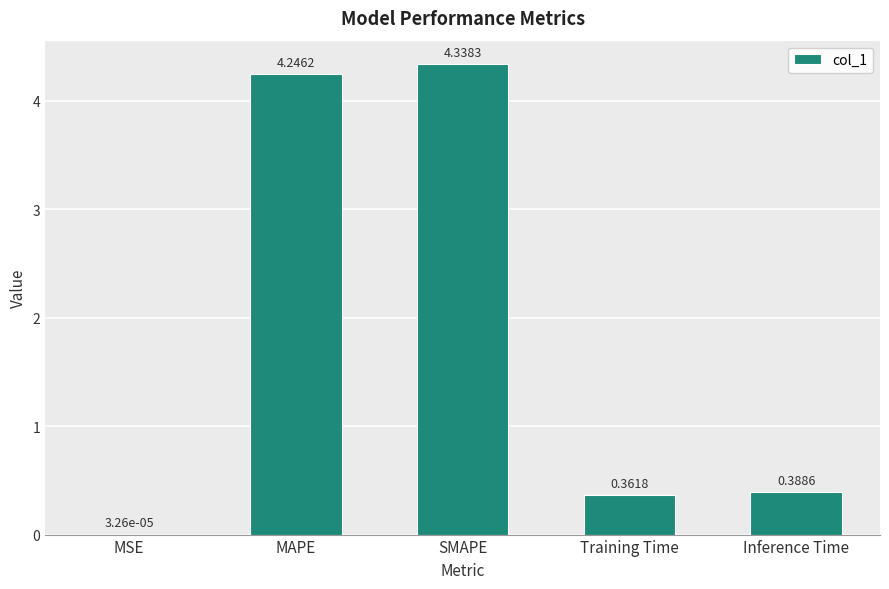

Which label corresponds to the largest value in the chart?

SMAPE